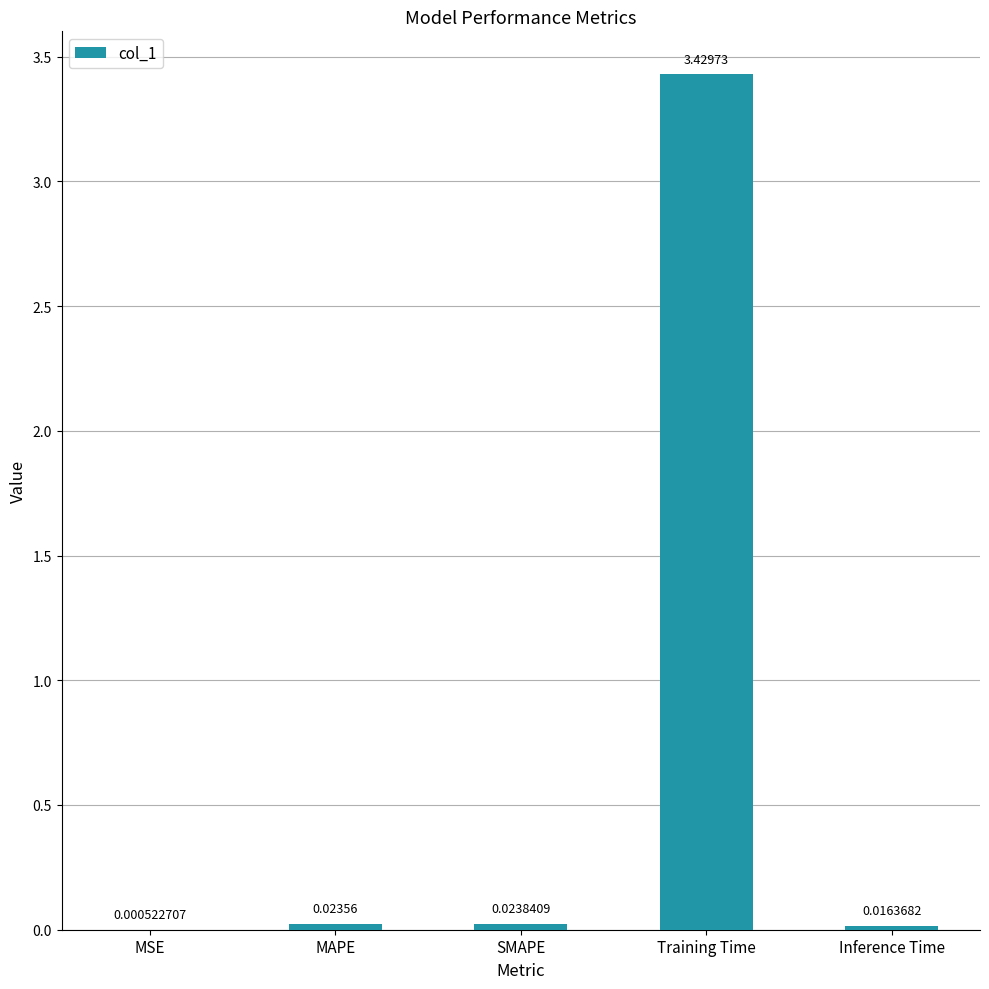

Where is the data nearest to the value 1?

SMAPE